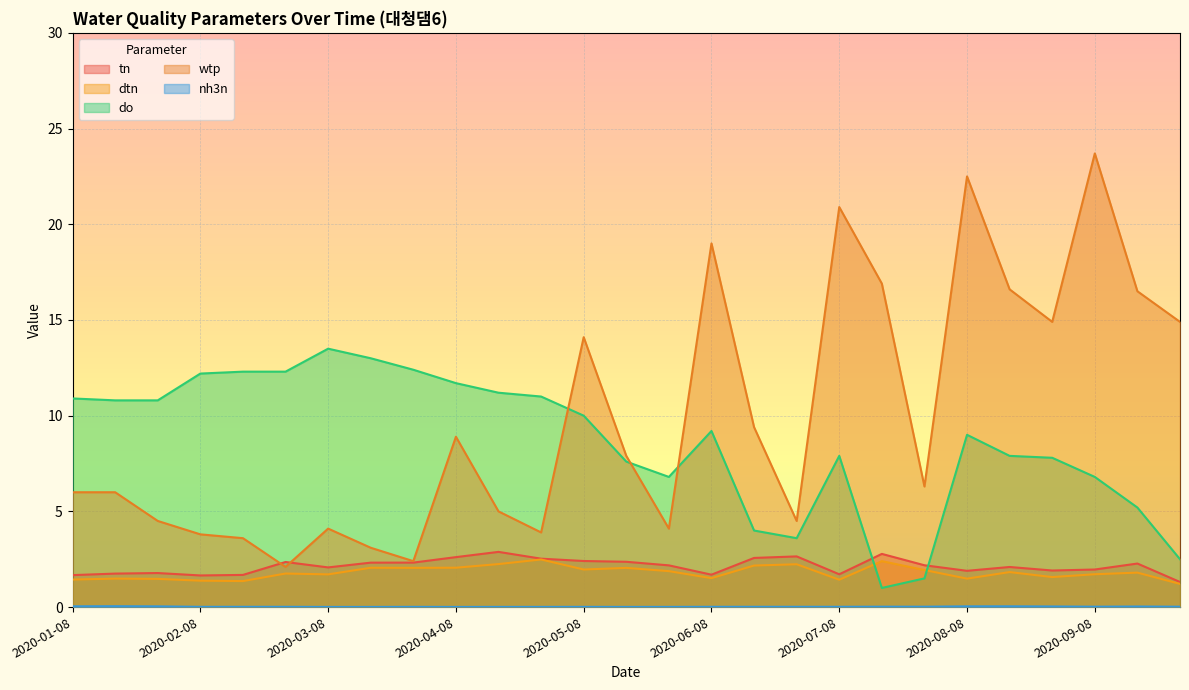

Rank the categories by do value from lowest to highest.

2020-07-16, 2020-07-24, 2020-09-24, 2020-06-24, 2020-06-16, 2020-09-16, 2020-05-24, 2020-09-08, 2020-05-16, 2020-08-24, 2020-07-08, 2020-08-16, 2020-08-08, 2020-06-08, 2020-05-08, 2020-01-16, 2020-01-24, 2020-01-08, 2020-04-24, 2020-04-16, 2020-04-08, 2020-02-08, 2020-02-16, 2020-02-24, 2020-03-24, 2020-03-16, 2020-03-08